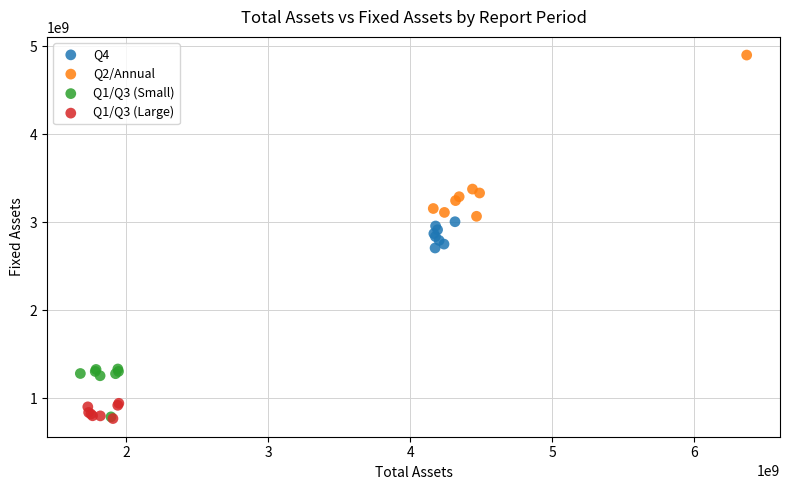

Which series has the widest spread of Y values?

Q2/Annual